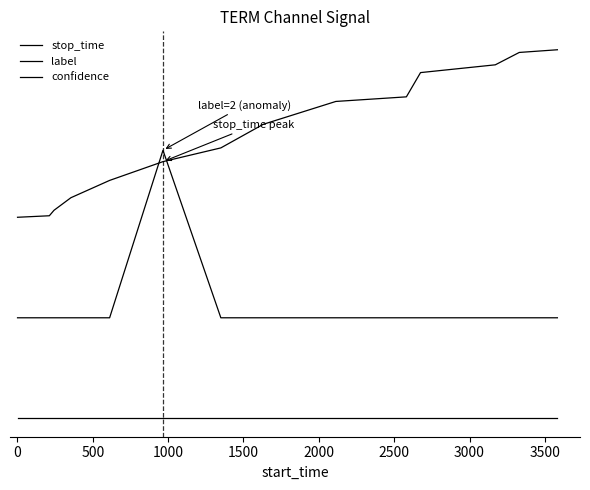

True or false: stop_time and confidence cross at least once.

False